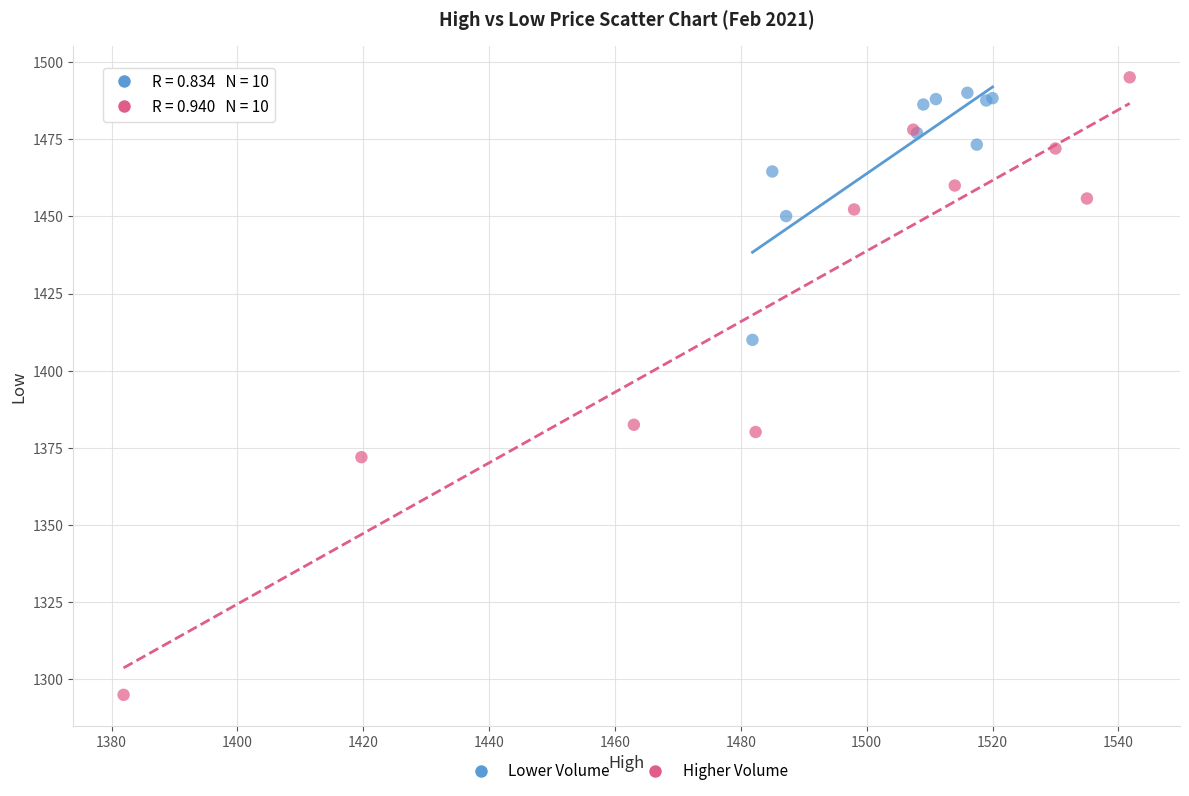

What are all the series names shown in the legend?

Lower Volume, Higher Volume